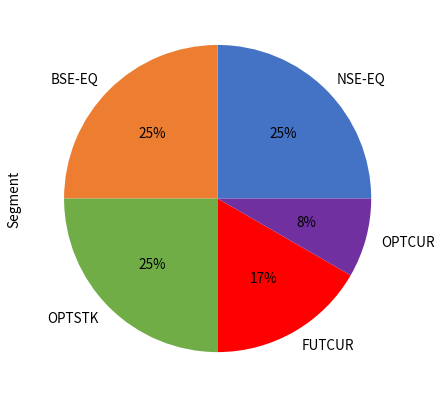

To the nearest percent, what is the difference between the largest and smallest slice percentages?

17%